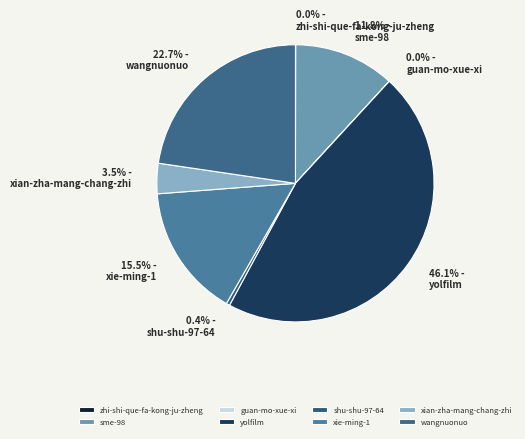

Which slice is the largest?

yolfilm